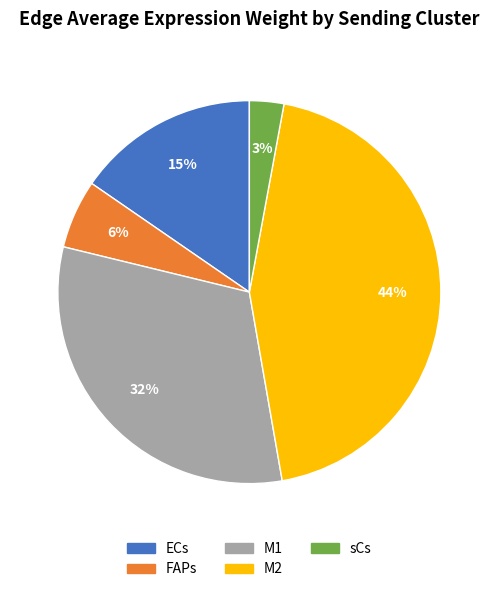

Which category has the biggest portion of the pie?

M2